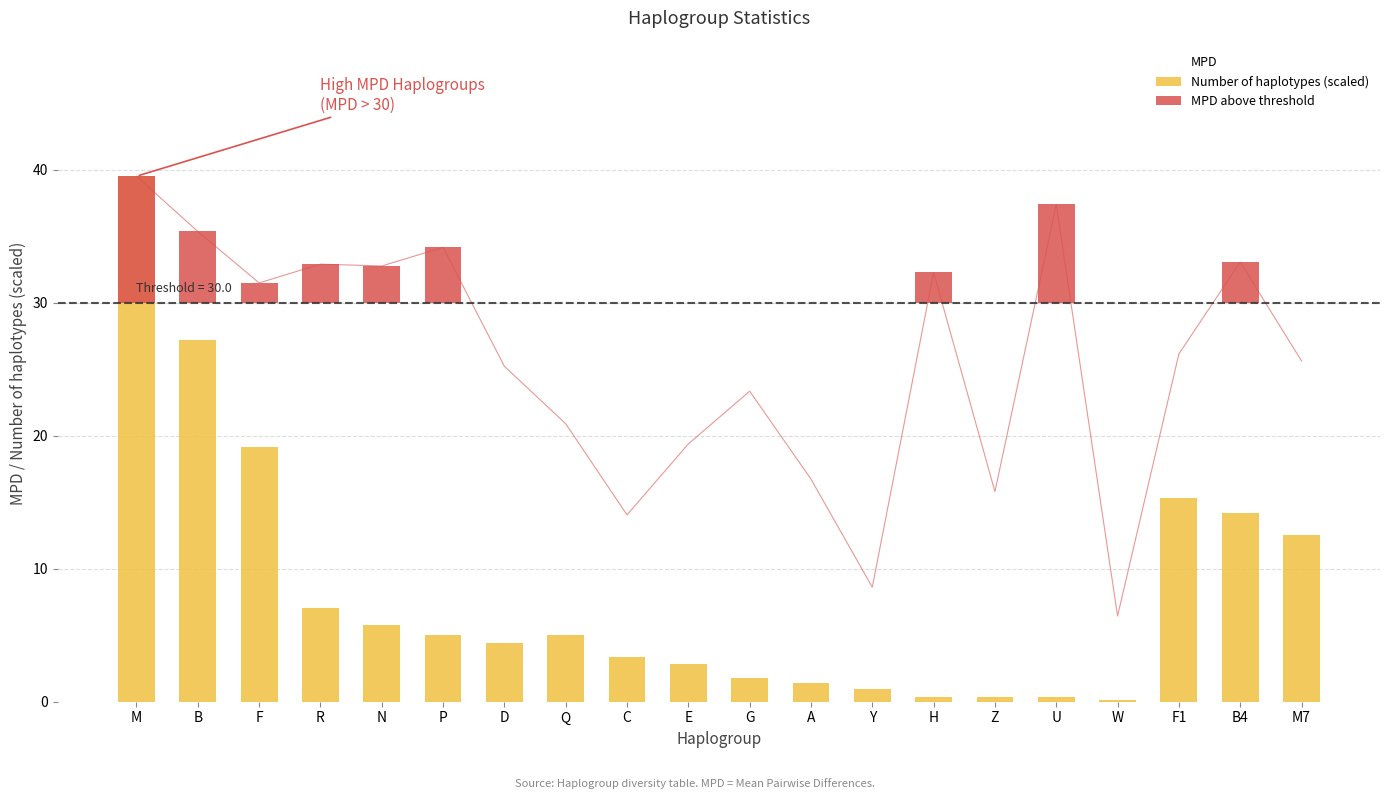

Reading right to left, extract all data points from this chart.

M7=25.6	B4=33.0	F1=26.1	W=6.4	U=37.4	Z=15.8	H=32.3	Y=8.6	A=16.7	G=23.3	E=19.4	C=14.0	Q=20.9	D=25.2	P=34.1	N=32.8	R=32.9	F=31.5	B=35.3	M=39.5